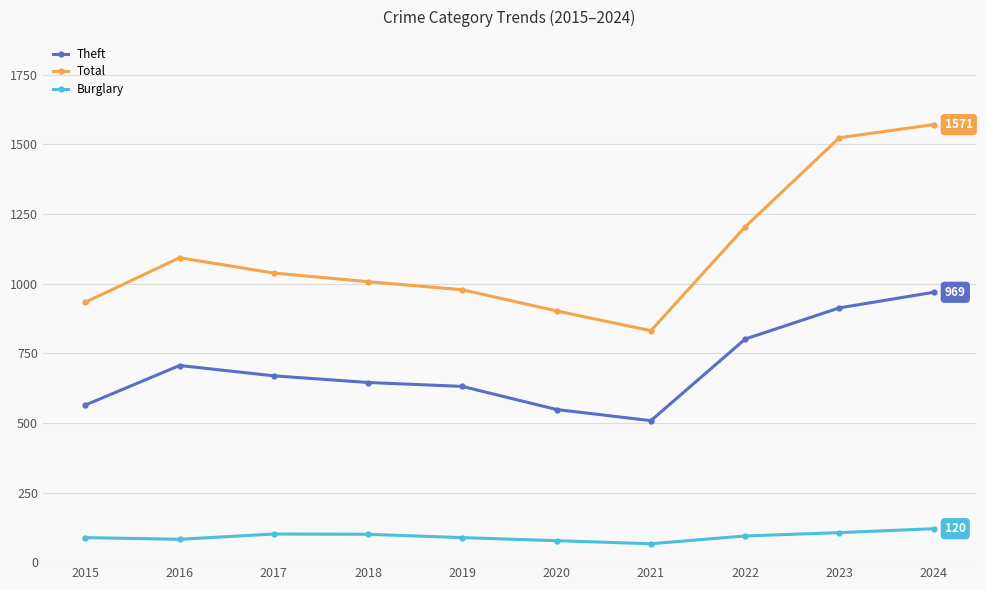

What is the maximum value for Burglary?

120